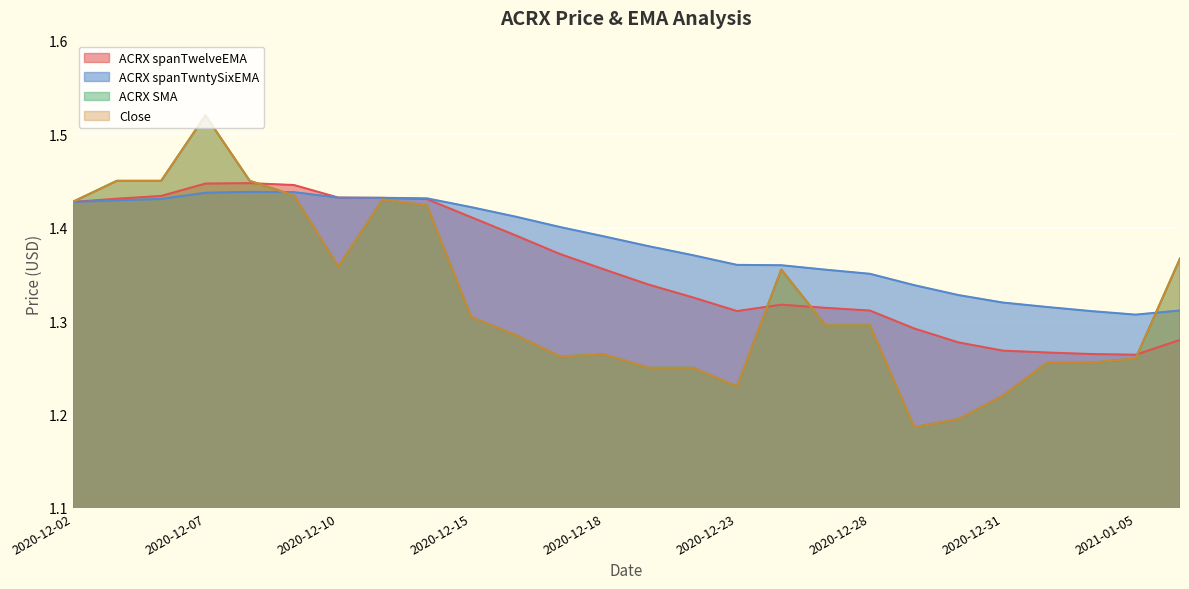

Does the chart display data point markers on the line(s)?

No